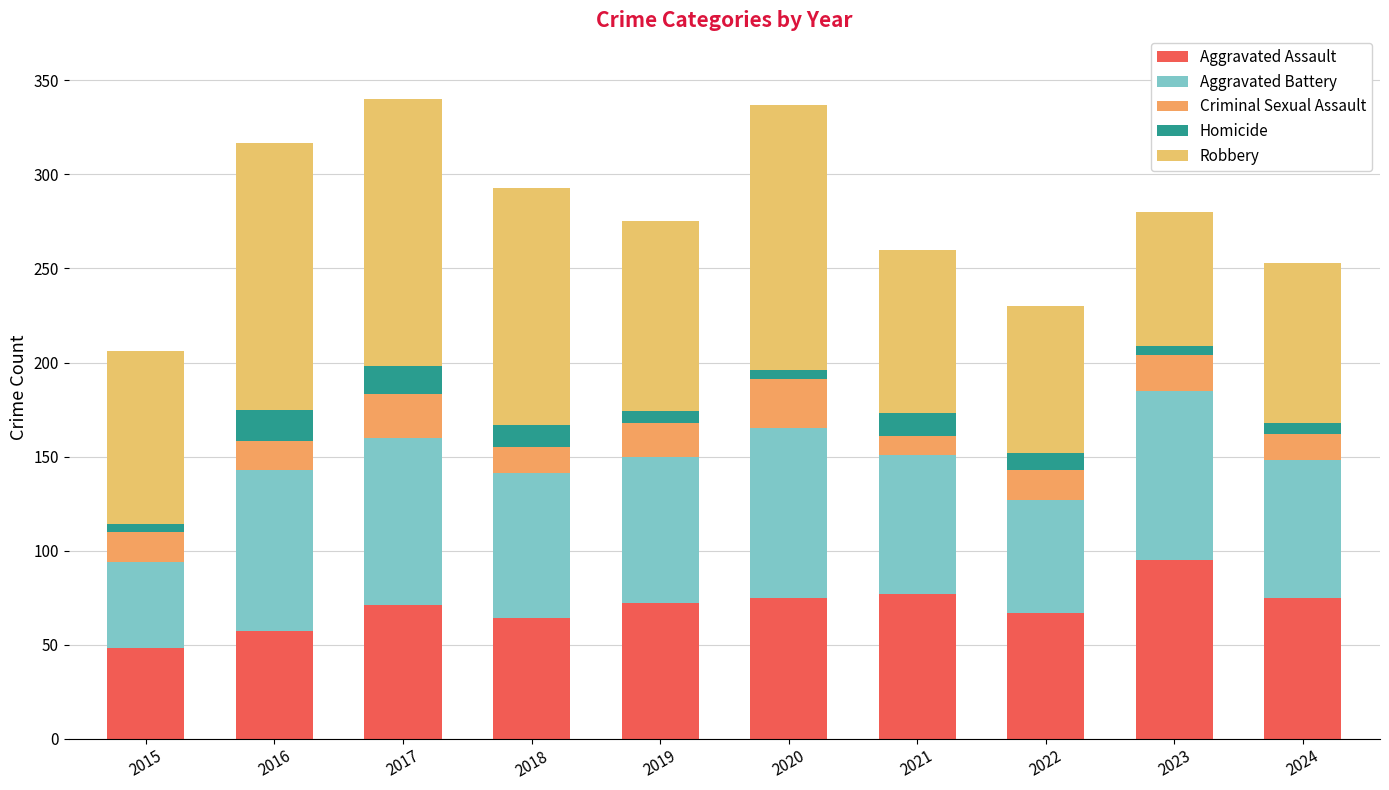

What is the average value of the Homicide series?

9